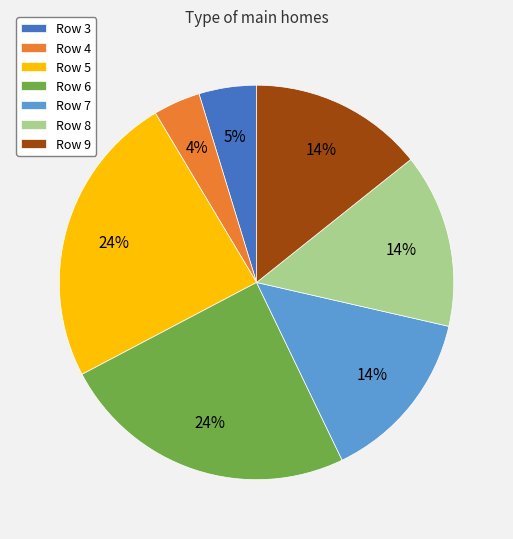

Combined, do Row 6 and Row 9 account for over 50%?

No